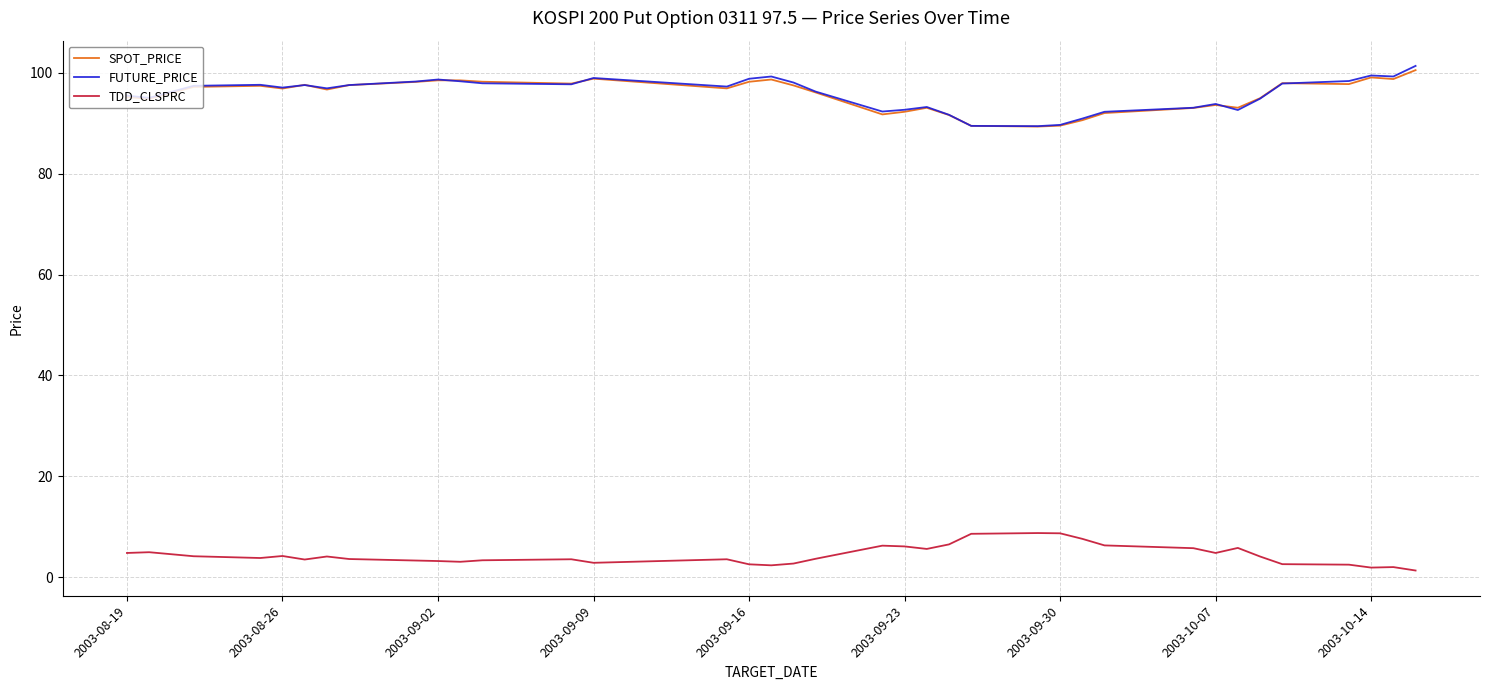

What is the maximum value shown in the chart?

101.4